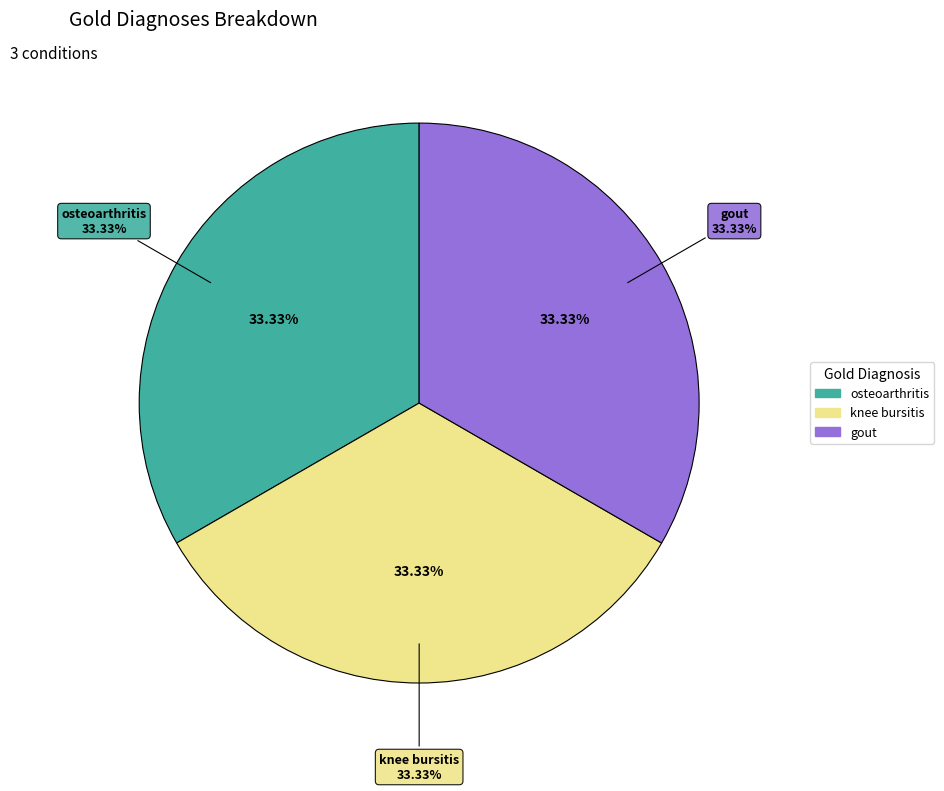

Does knee bursitis represent more than half of the total?

No